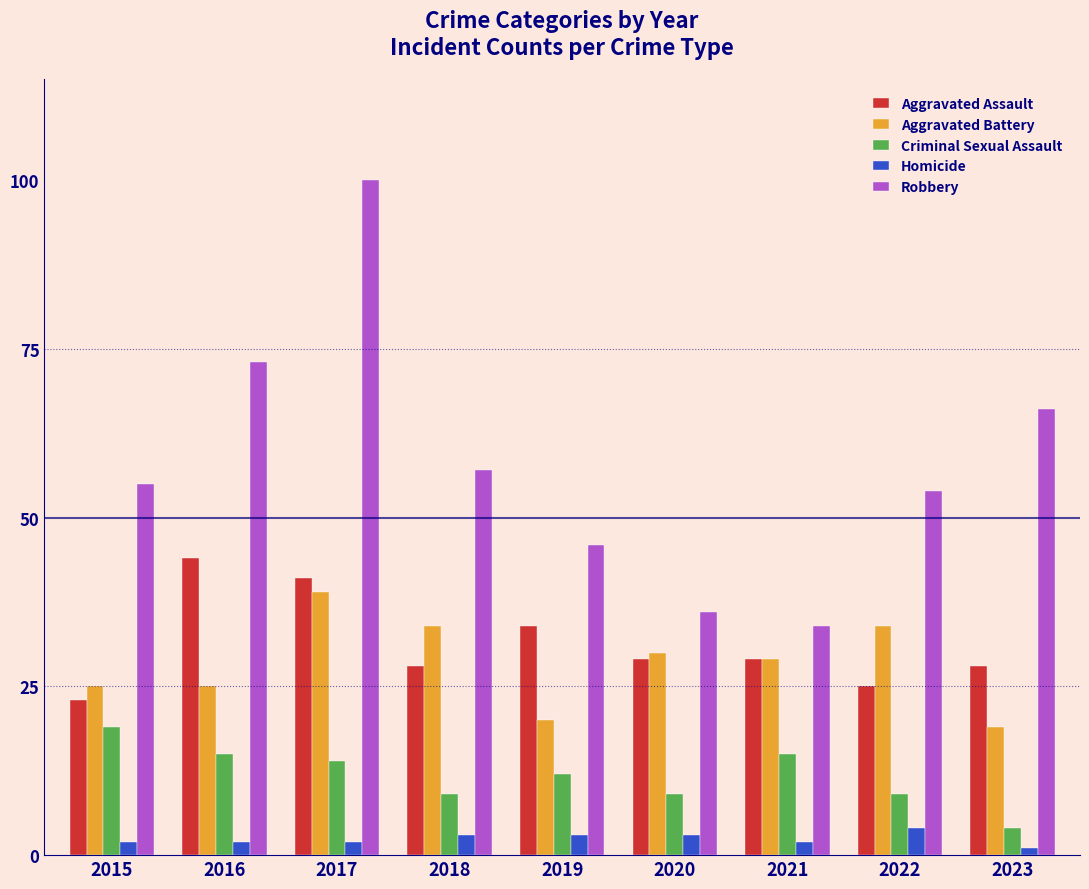

Which series has the widest spread of values?

Robbery